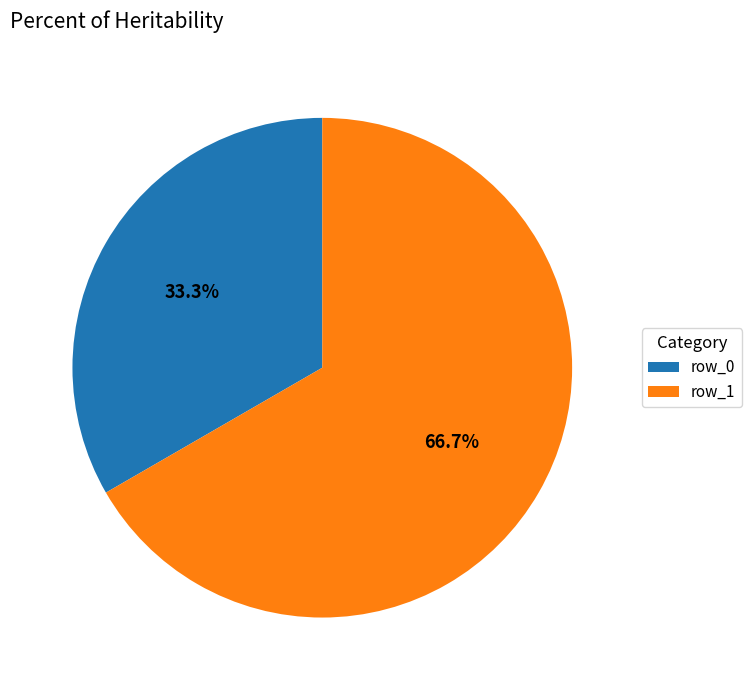

What percentage is the row_1 slice, to the nearest percent?

67%